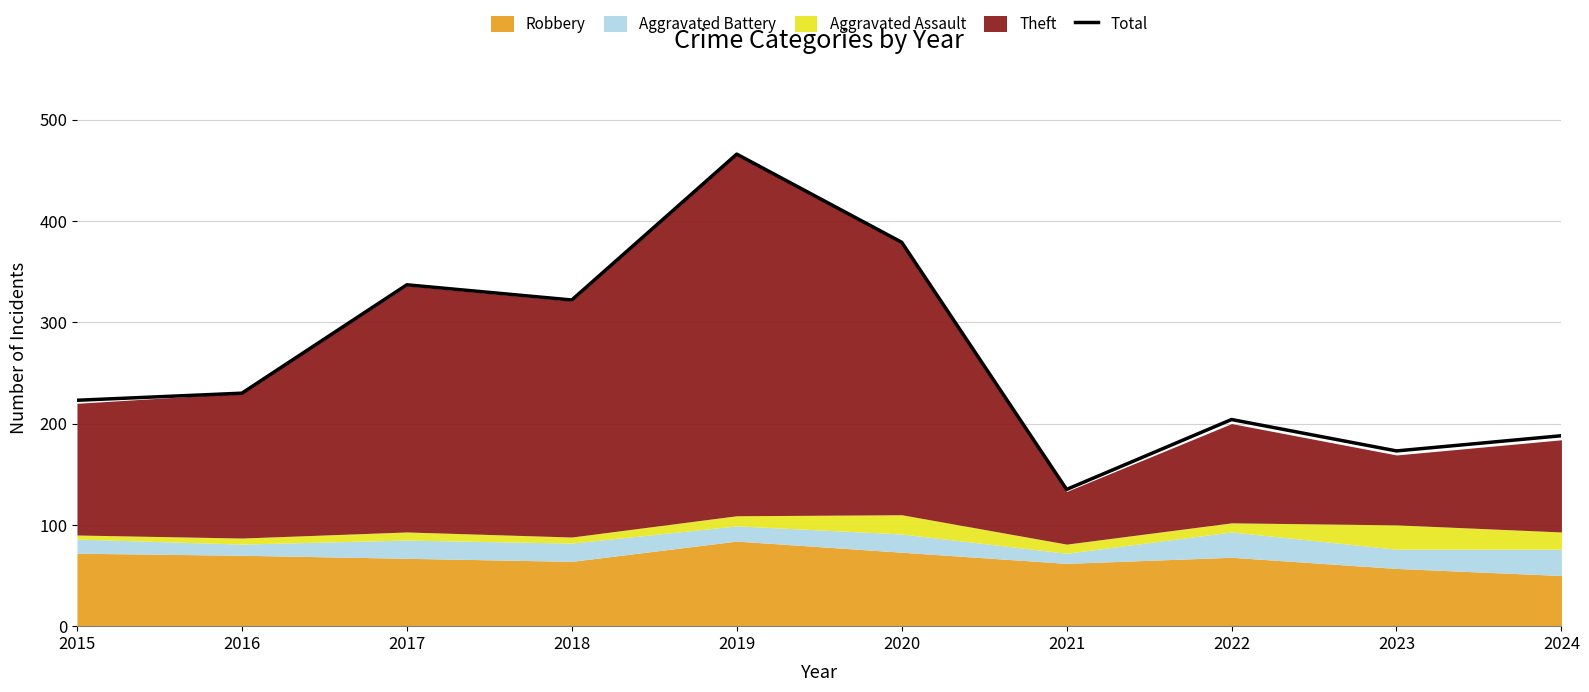

What is the ratio of the value at 2021 to the value at 2024?

0.7